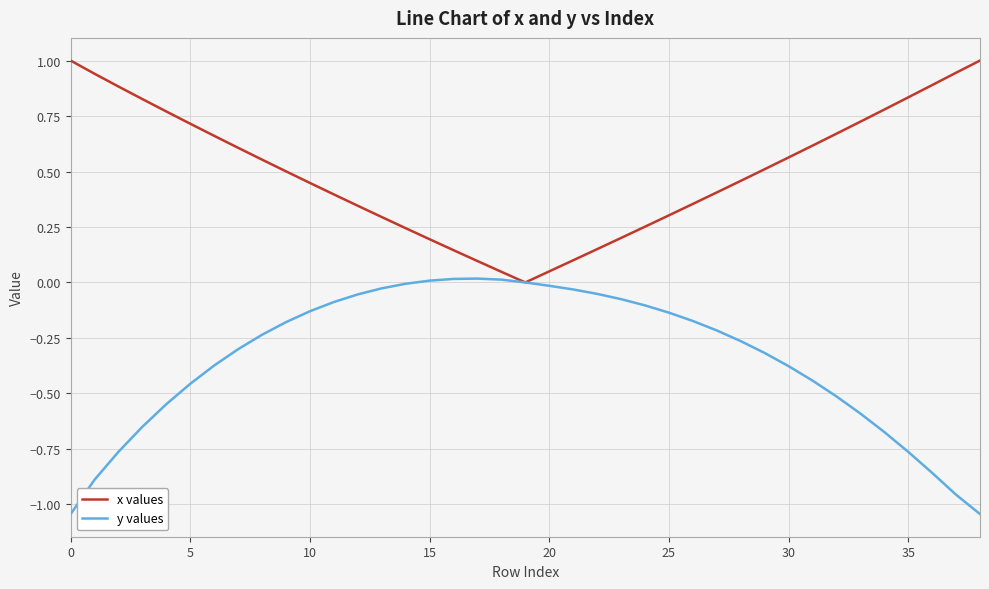

Which series has the largest total across all categories?

x values